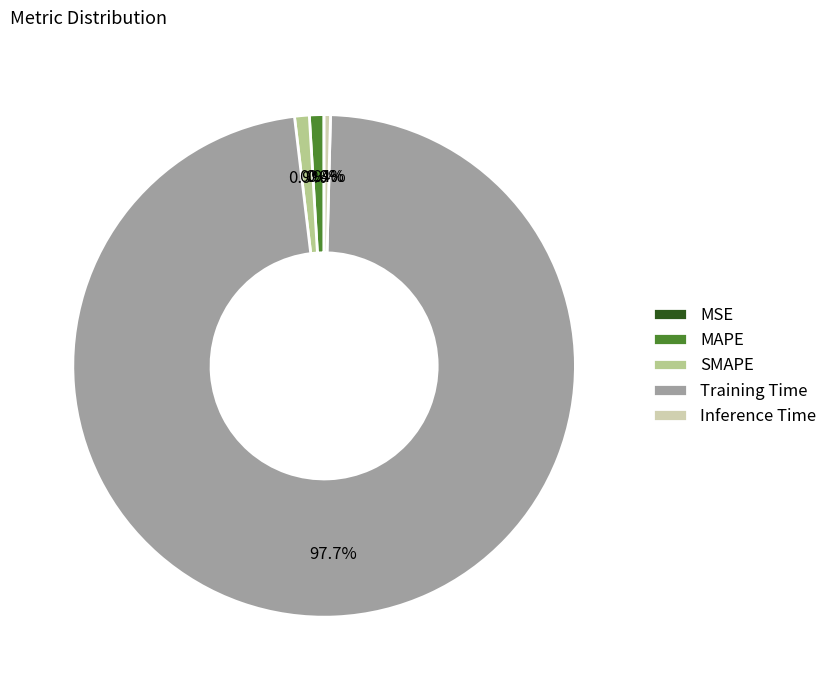

Which slice is the largest?

Training Time